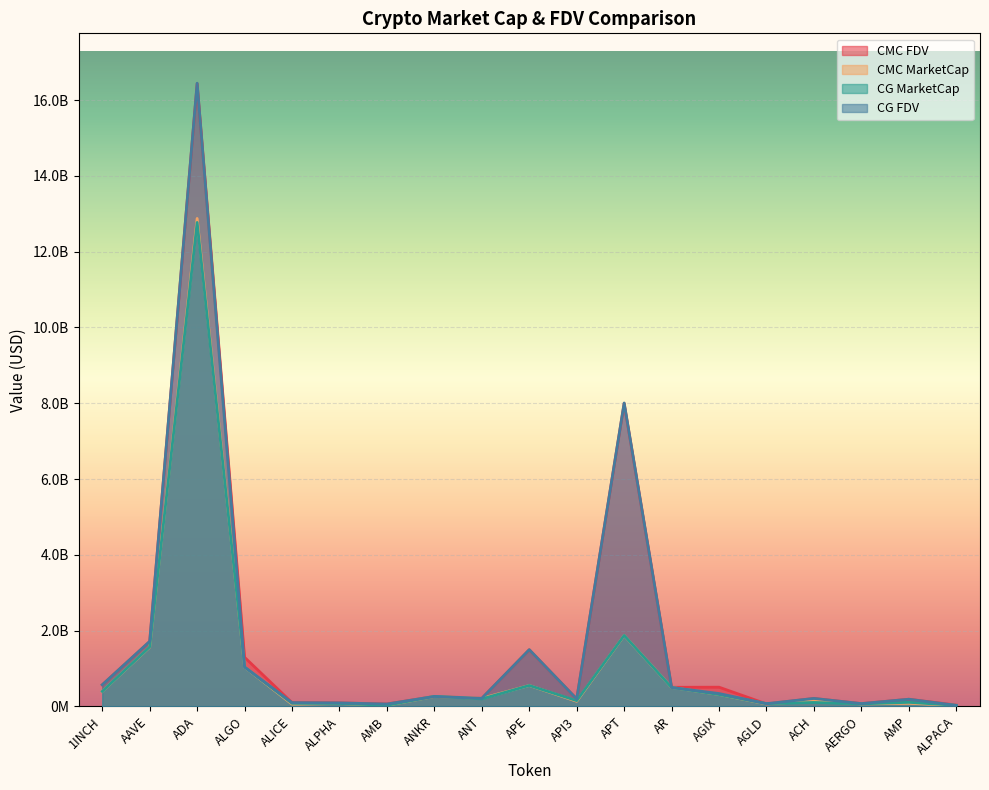

Reading left to right, what are all the values shown in this chart?

CMC_FDV: 1INCH=568476622.5	AAVE=1709098515.5	ADA=16433072746.1	ALGO=1293600786.4	ALICE=98059166.8	ALPHA=91331905.9	AMB=61988559.5	ANKR=260951872.4	ANT=212384241.0	APE=1494125124.1	API3=194143587.4	APT=7997735950.8	AR=503082373.4	AGIX=505863406.6	AGLD=64520957.8	ACH=209019539.0	AERGO=72749505.8	AMP=187892928.6	ALPACA=33384632.6
CMC_MarketCap: 1INCH=395664358.7	AAVE=1562808029.0	ADA=12875910994.6	ALGO=1035030942.9	ALICE=58091140.1	ALPHA=75074826.7	AMB=27272770.6	ANKR=260951872.4	ANT=212384241.0	APE=550725182.5	API3=133878539.8	APT=1870513525.3	AR=498921920.2	AGIX=313571386.5	AGLD=64520957.8	ACH=145249911.7	AERGO=64747060.1	AMP=79786378.8	ALPACA=26715447.8
CG_MarketCap: 1INCH=395760957.0	AAVE=1568564369.0	ADA=12771076636.0	ALGO=1037379519.0	ALICE=79935475.0	ALPHA=75051686.0	AMB=27307861.0	ANKR=262226556.0	ANT=196906220.0	APE=551469154.0	API3=150560612.0	APT=1872578626.0	AR=497812505.0	AGIX=311895428.0	AGLD=71097388.0	ACH=103216878.0	AERGO=64794613.0	AMP=105998450.0	ALPACA=26647791.0
CG_FDV: 1INCH=568569659.0	AAVE=1715390127.0	ADA=16445893180.0	ALGO=1037379521.0	ALICE=97985874.0	ALPHA=91303754.0	AMB=61004591.0	ANKR=262226556.0	ANT=212332608.0	APE=1496143530.0	API3=195718899.0	APT=8006237534.0	AR=497812505.0	AGIX=338379194.0	AGLD=71097388.0	ACH=208785048.0	AERGO=72802936.0	AMP=187805339.0	ALPACA=26647791.0